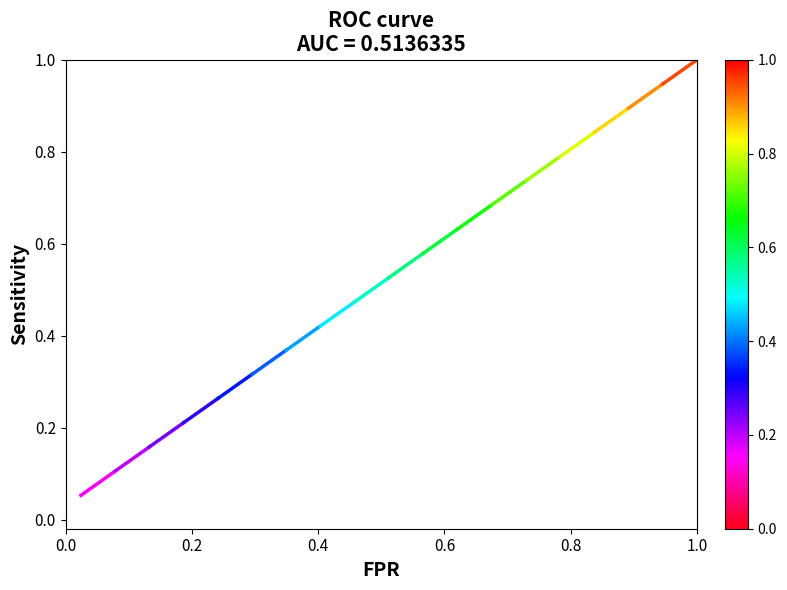

The value at 0.2 is 0.1. True or false?

False